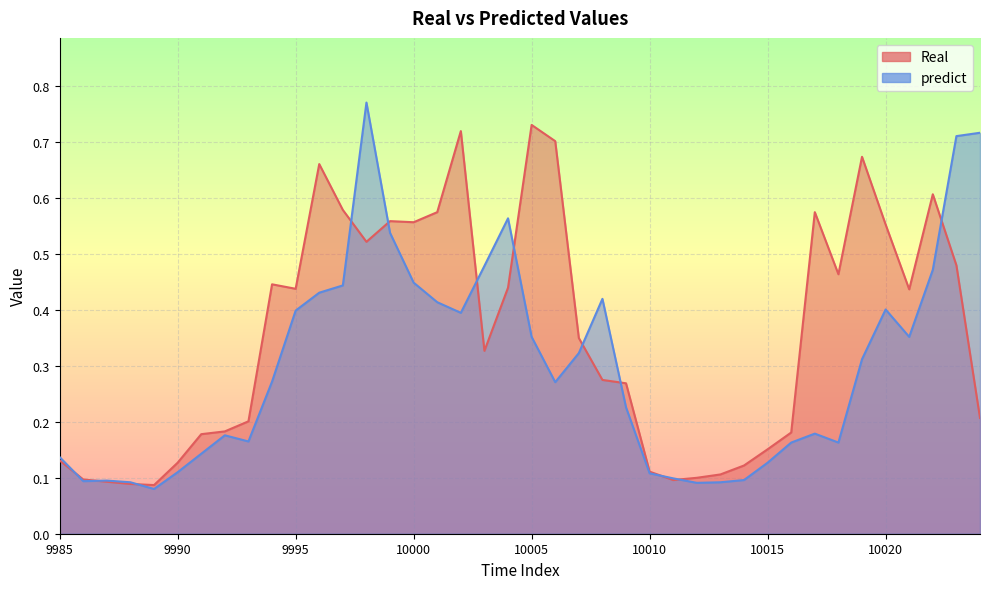

Rank the series by their average value, from lowest to highest.

predict, Real